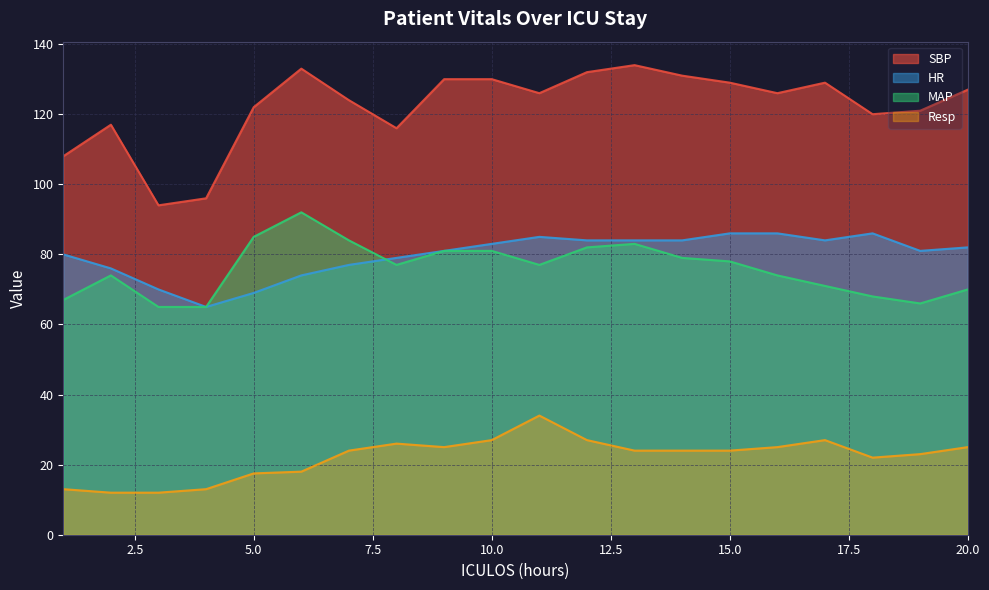

Rank the series at 12 from highest to lowest value.

SBP, HR, MAP, Resp